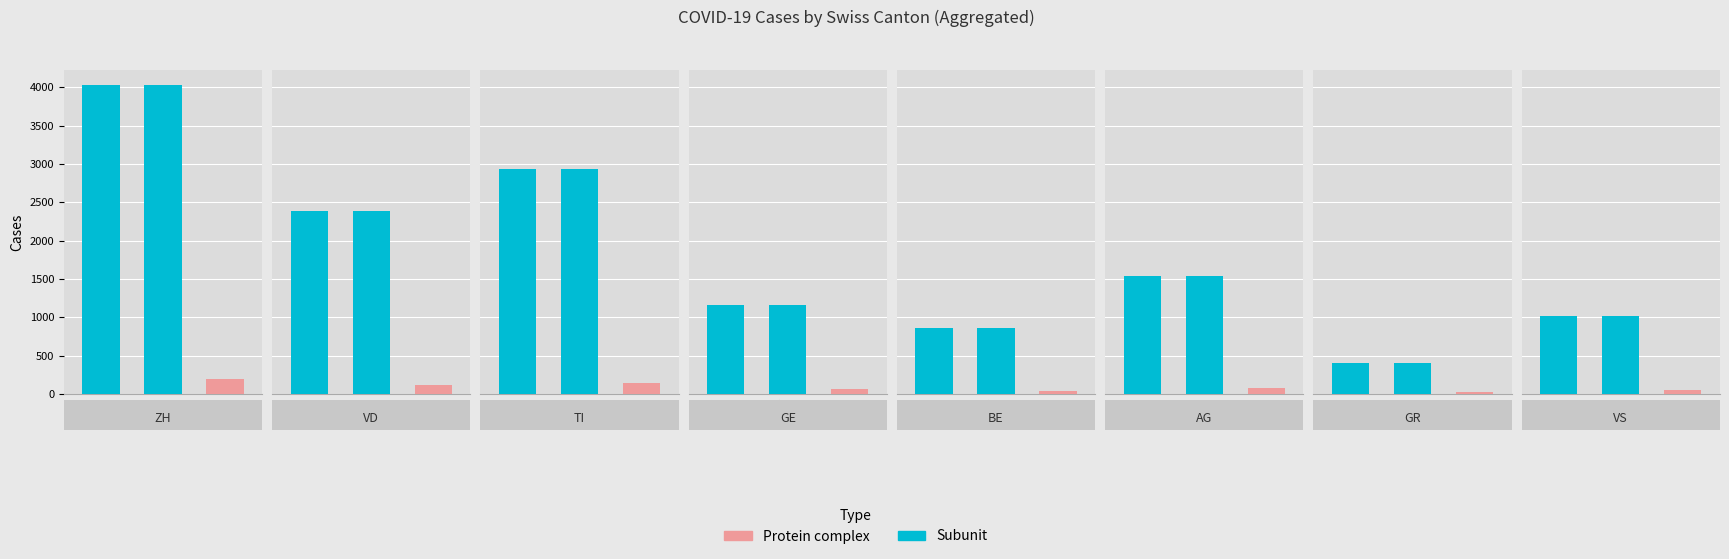

True or false: TI has a value of 0 at 2.

True